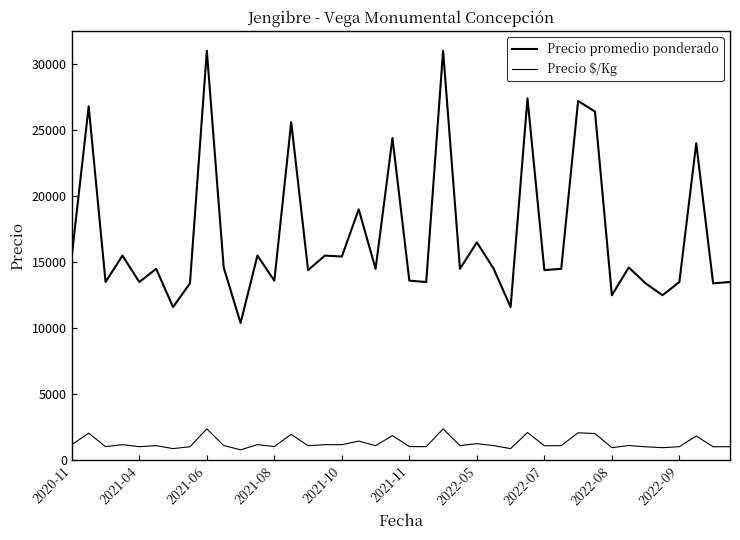

How many lines are shown in the chart?

2